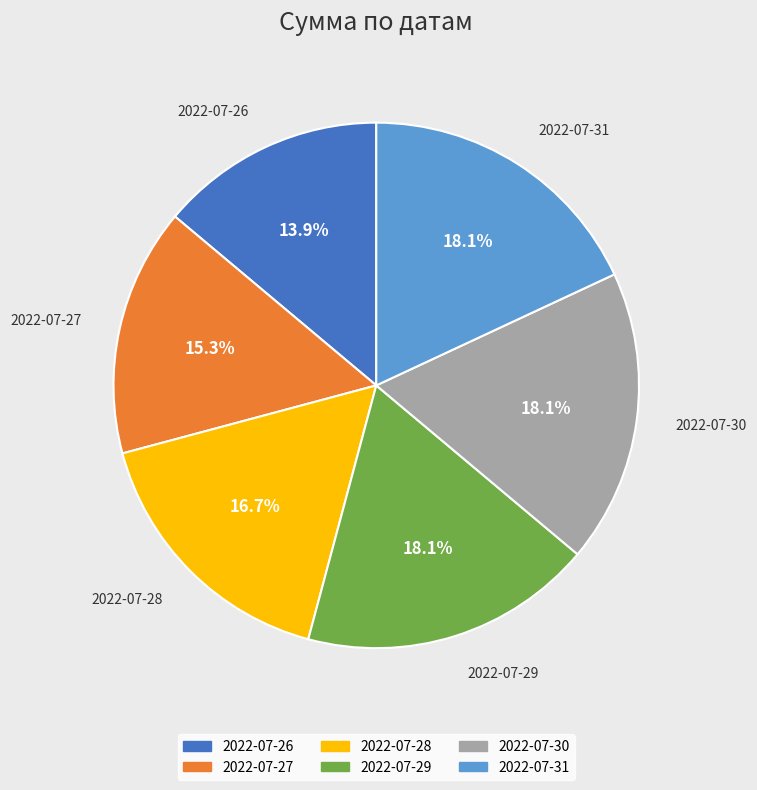

How many slices are in this pie chart?

6